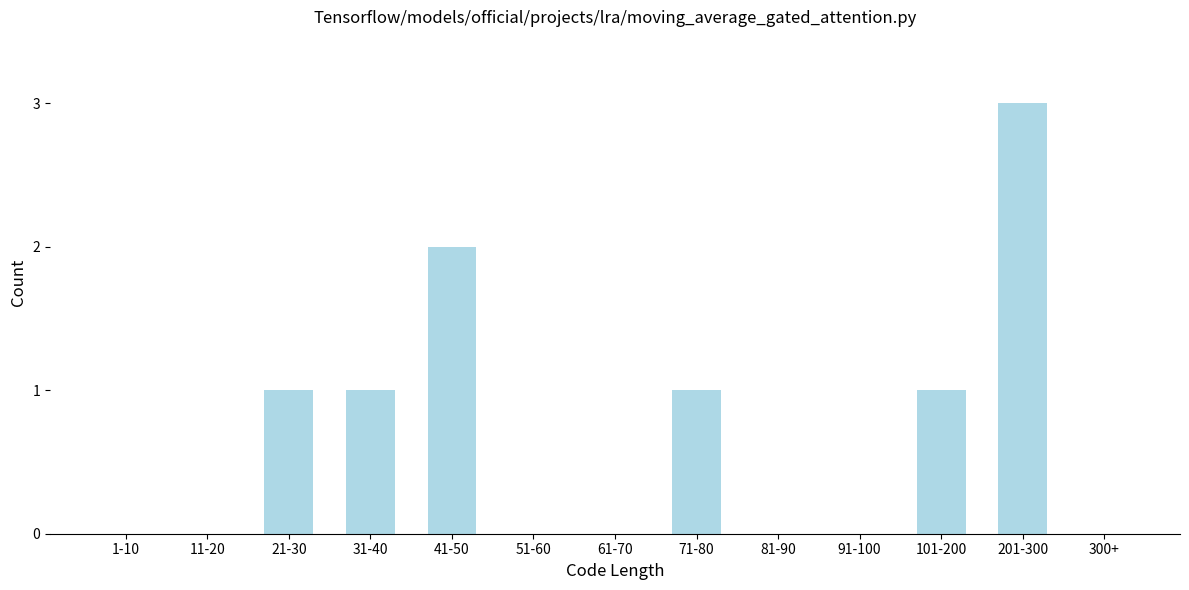

Reading left to right, what are all the values shown in this chart?

1-10=0	11-20=0	21-30=1	31-40=1	41-50=2	51-60=0	61-70=0	71-80=1	81-90=0	91-100=0	101-200=1	201-300=3	300+=0